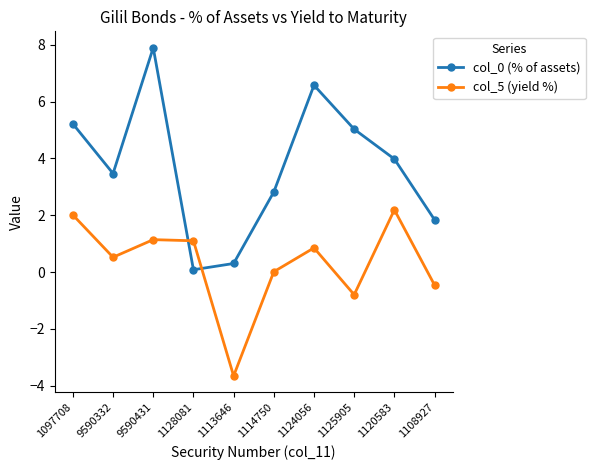

Where is the first local minimum for col_5 (yield %)?

9590332